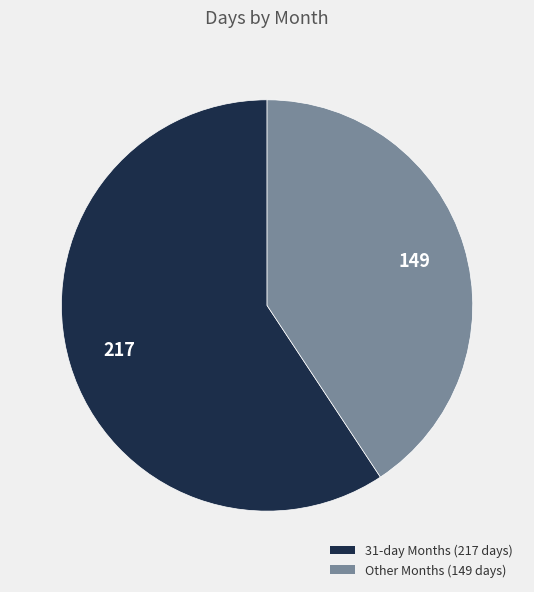

Do 31-day Months (217 days) and Other Months (149 days) together represent more than half of the pie?

Yes